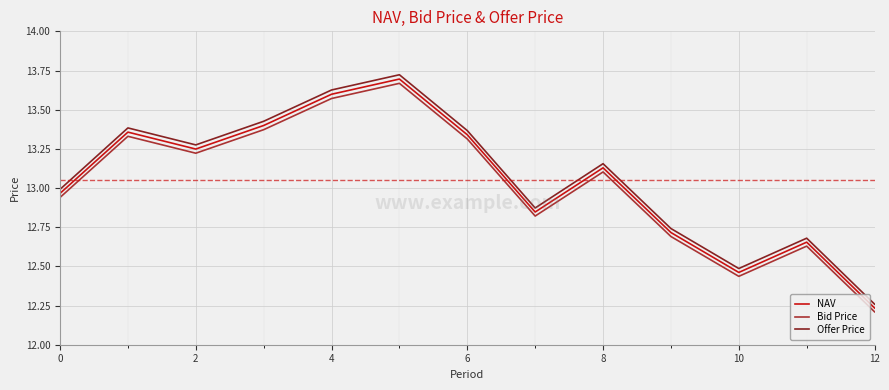

What is the difference between the maximum and minimum values in the NAV series?

1.5